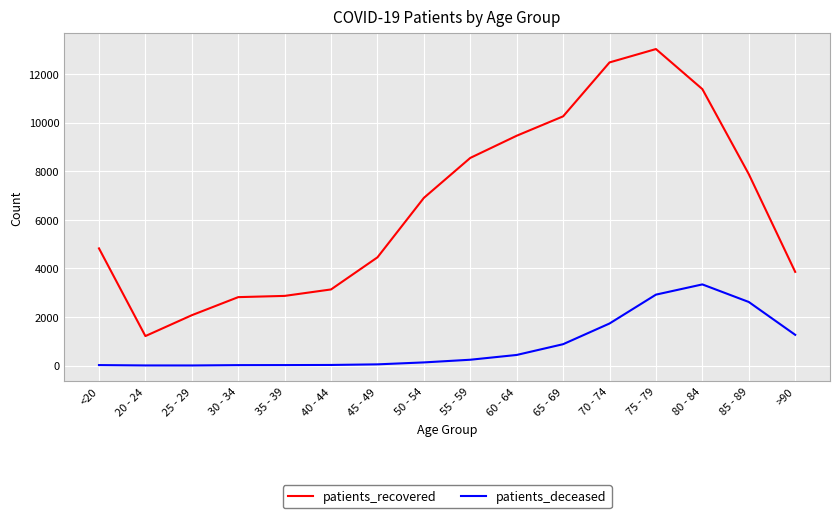

In patients_deceased, how many points are higher than both neighbors (excluding endpoints)?

1